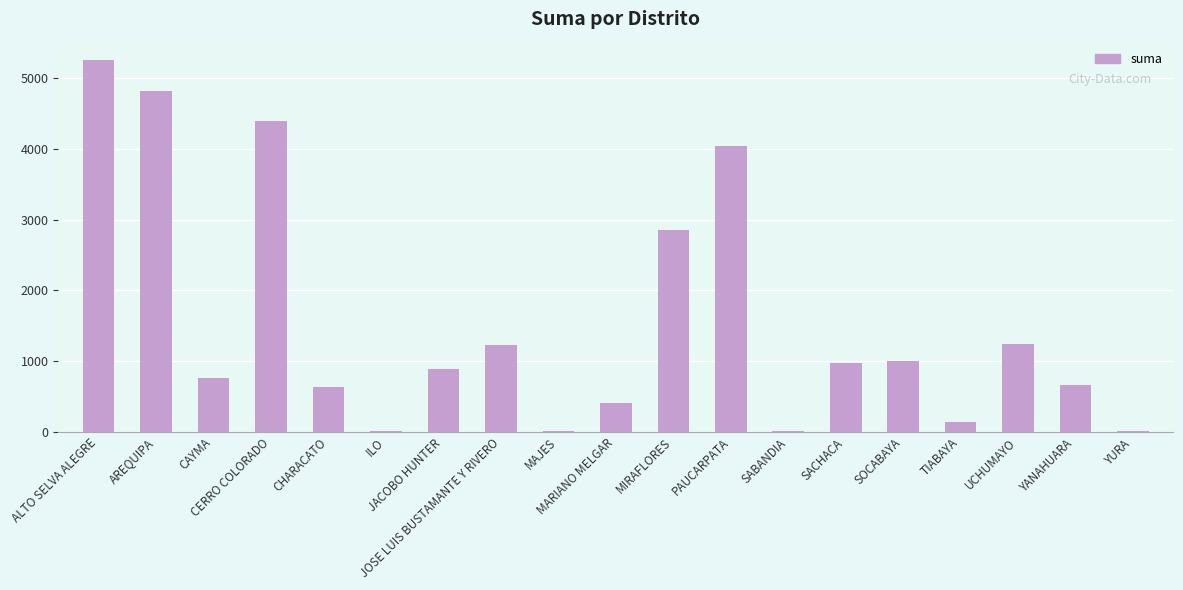

What is the greatest value displayed?

5253.0